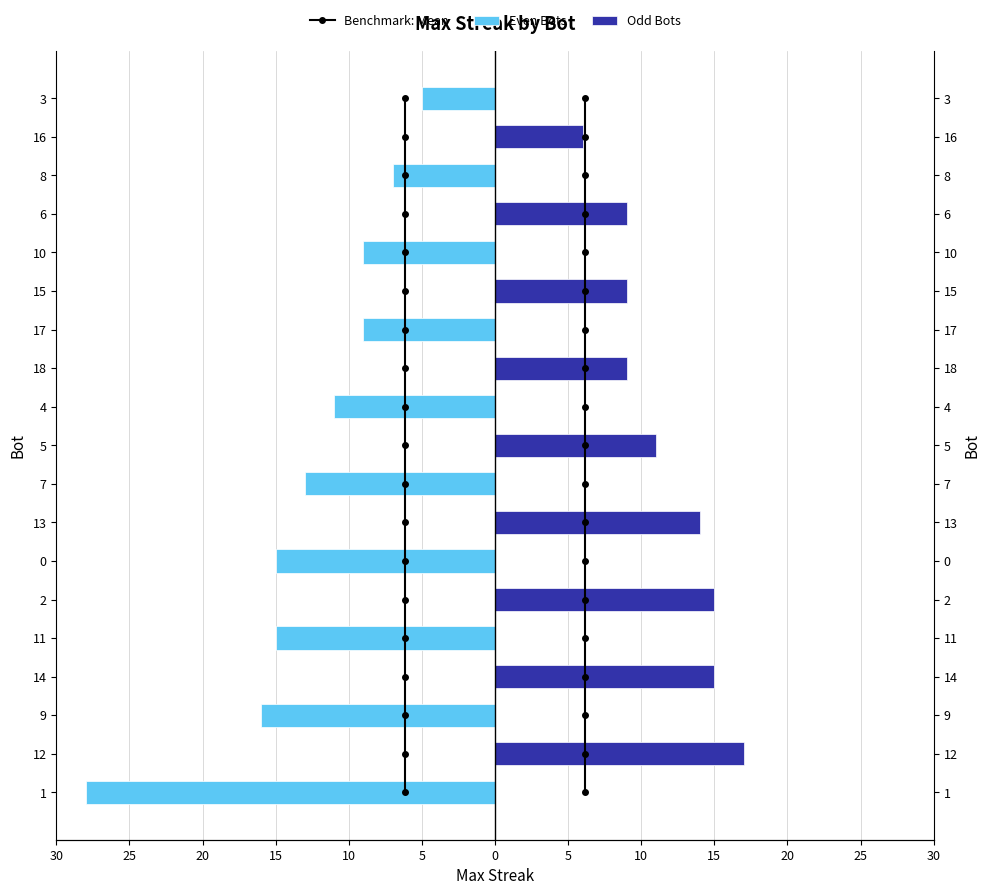

The Benchmark: Mean series shows 10 at 18. True or false?

False